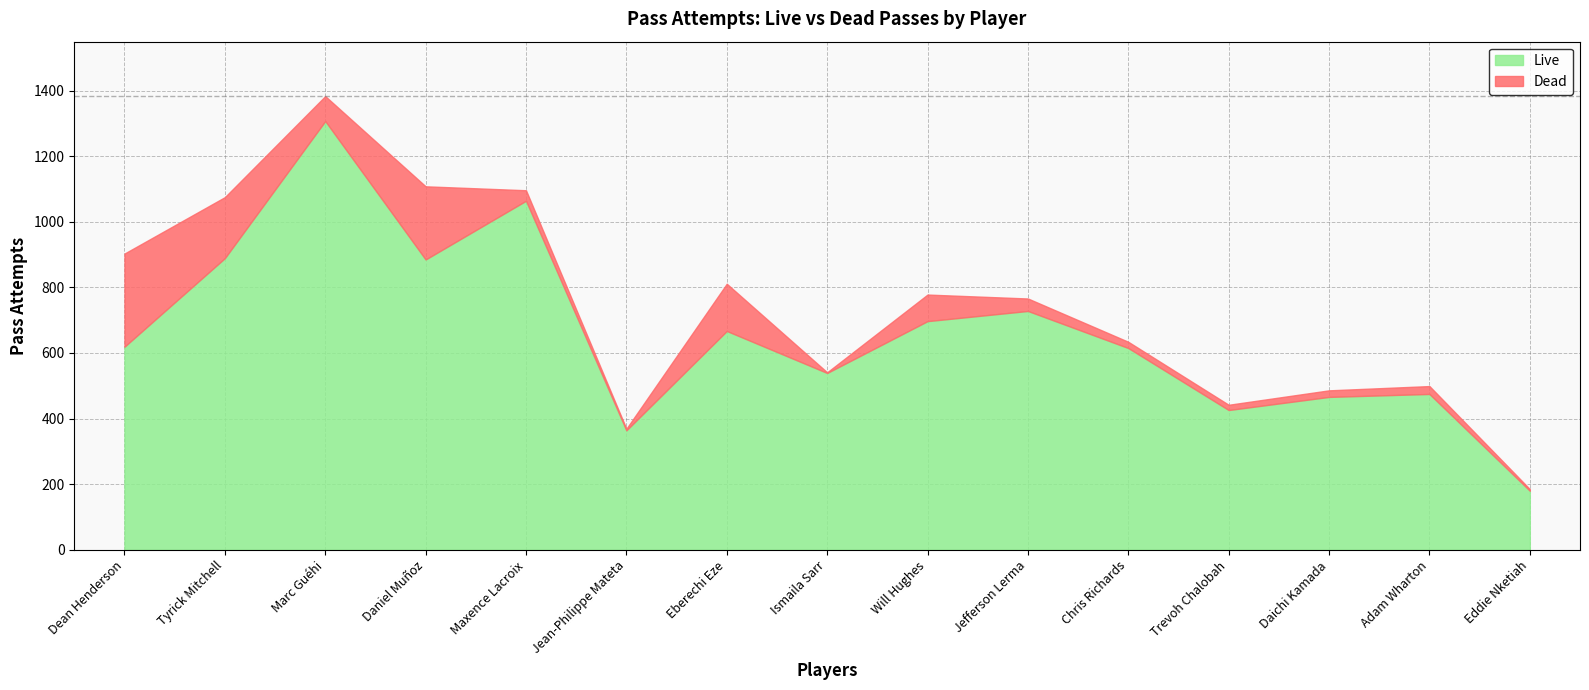

At Eberechi Eze, list the series in order from smallest to largest.

Dead, Live